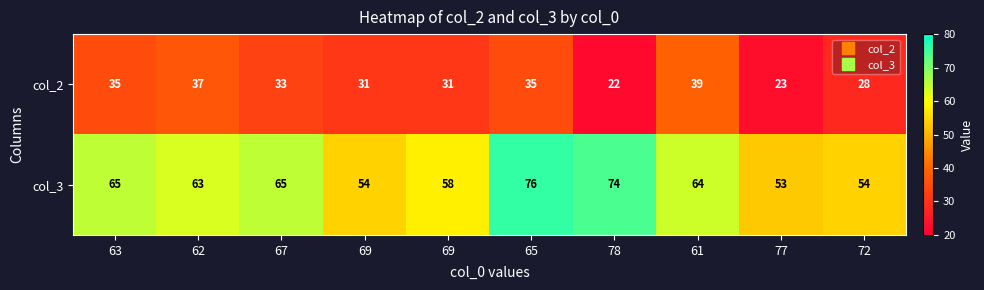

At how many categories does at least one series exceed 70?

2